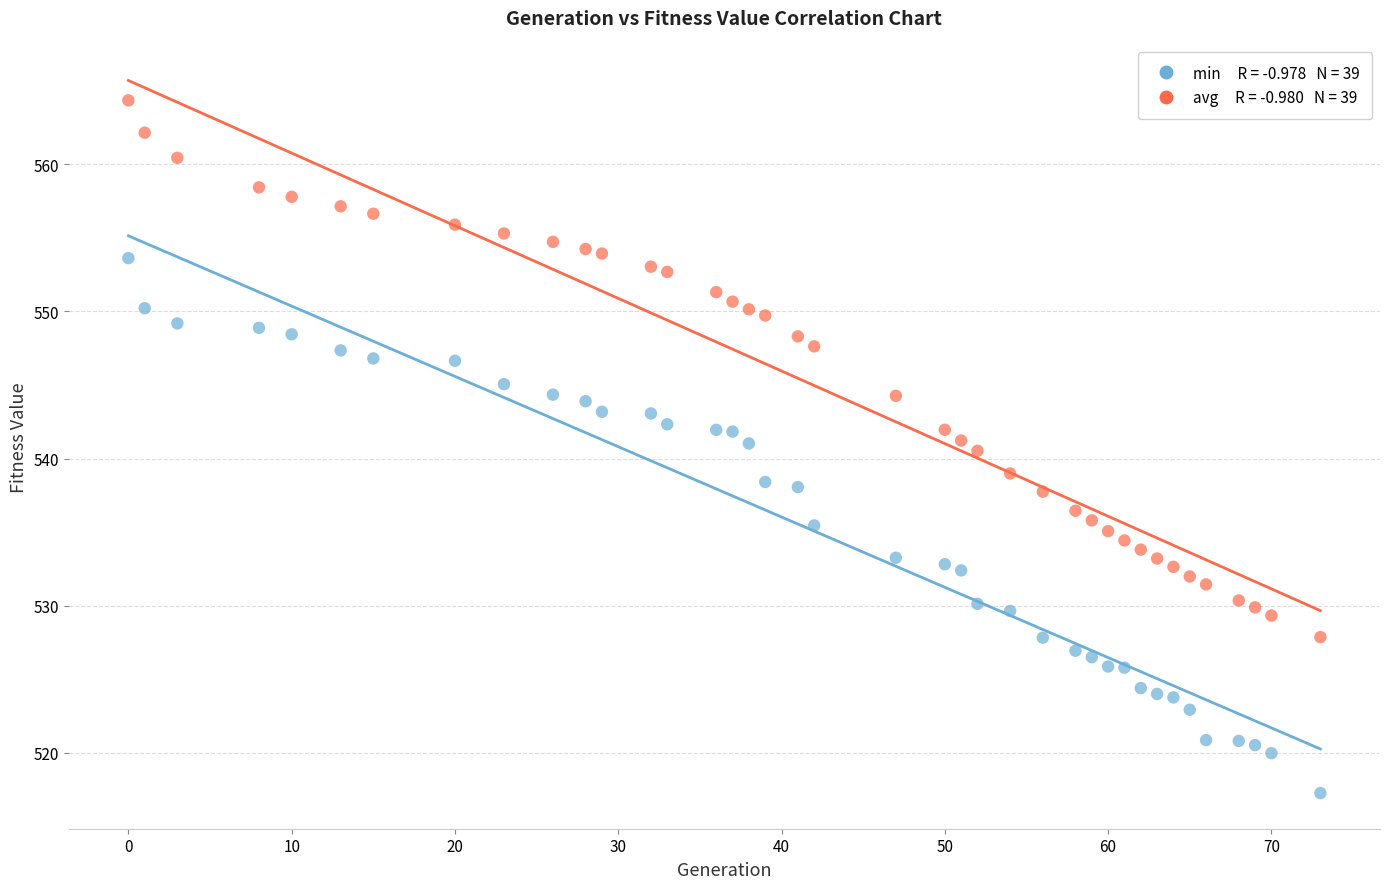

Across all data points, what is the range of Y values (max minus min)?

47.1